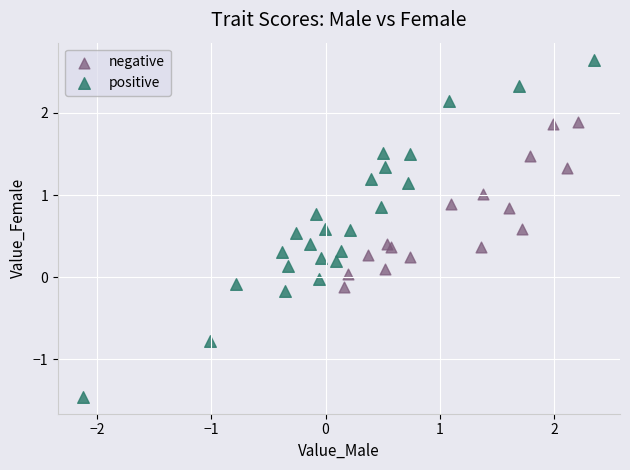

Which series has the largest Y range (max minus min)?

positive